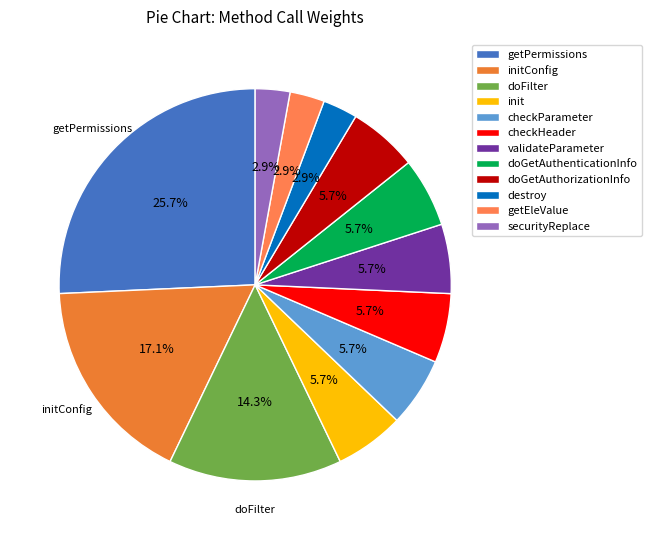

How many slices are in this pie chart?

12